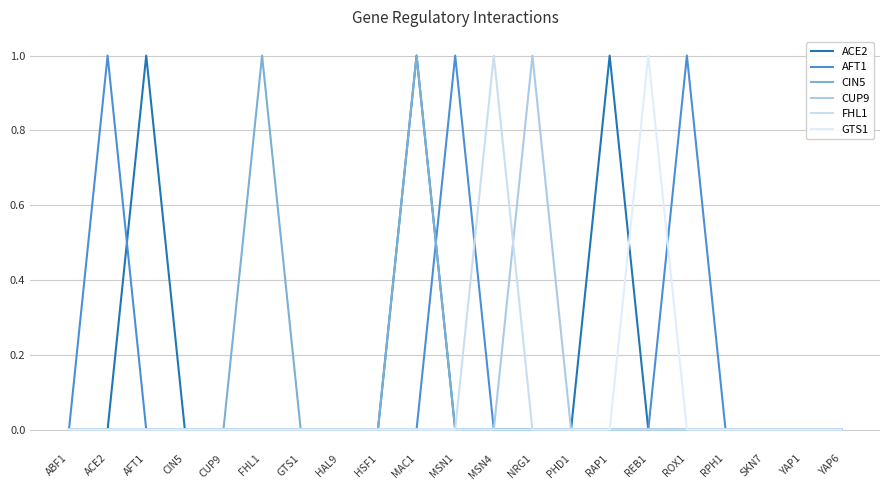

At which category is the sum across all series the highest?

MAC1